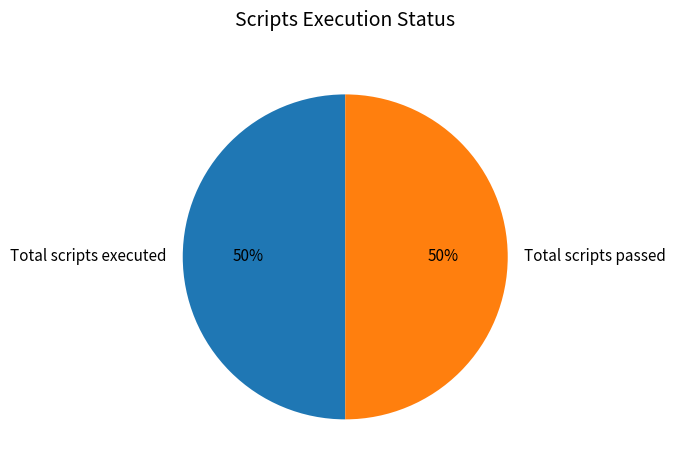

To the nearest percent, what percentage of the pie is Total scripts executed?

50%